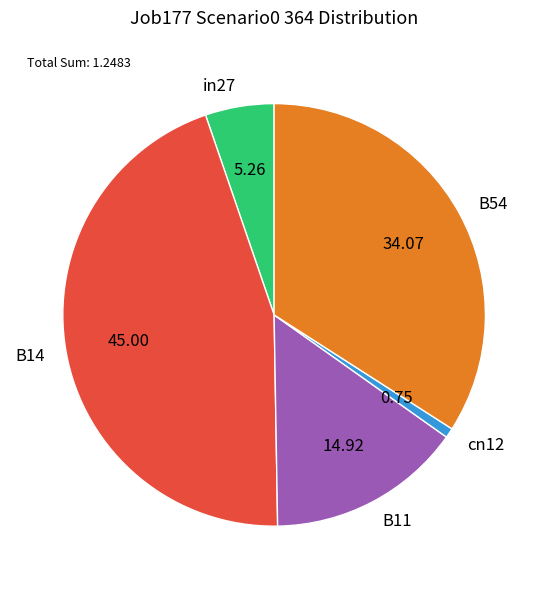

Which slice is the smallest?

cn12